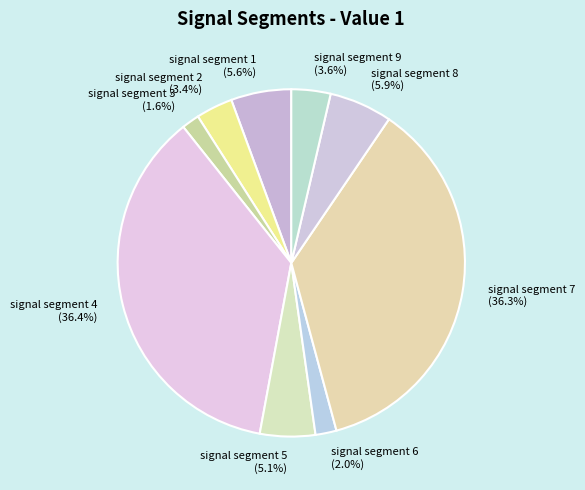

What portion of the pie excludes signal segment 4?

63.6%